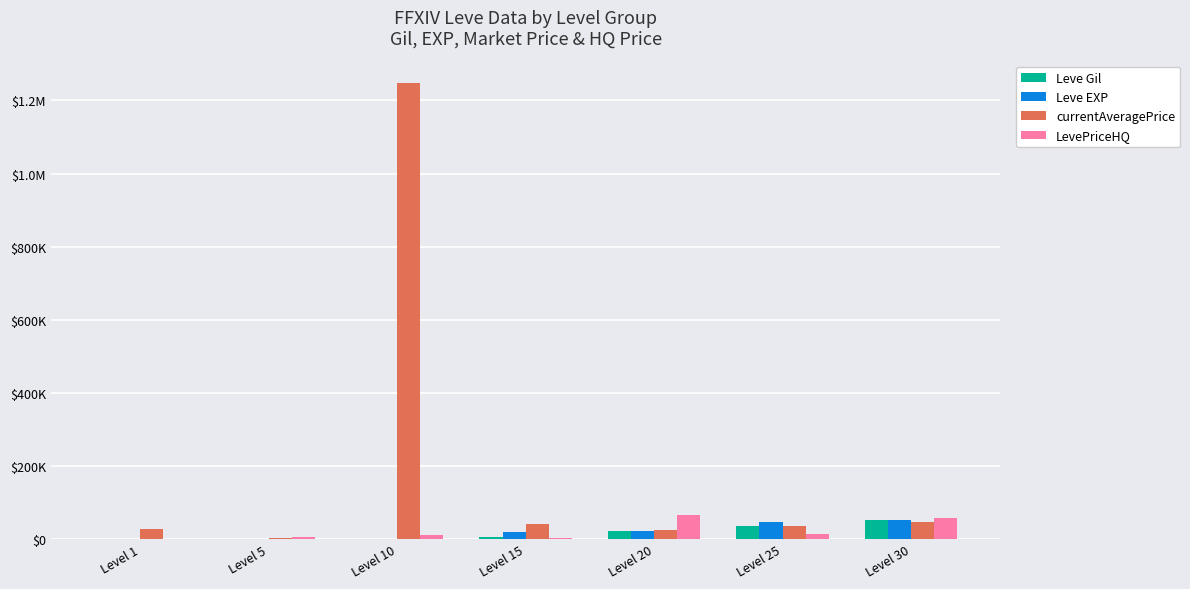

What are all the series names shown in the legend?

Leve Gil, Leve EXP, currentAveragePrice, LevePriceHQ